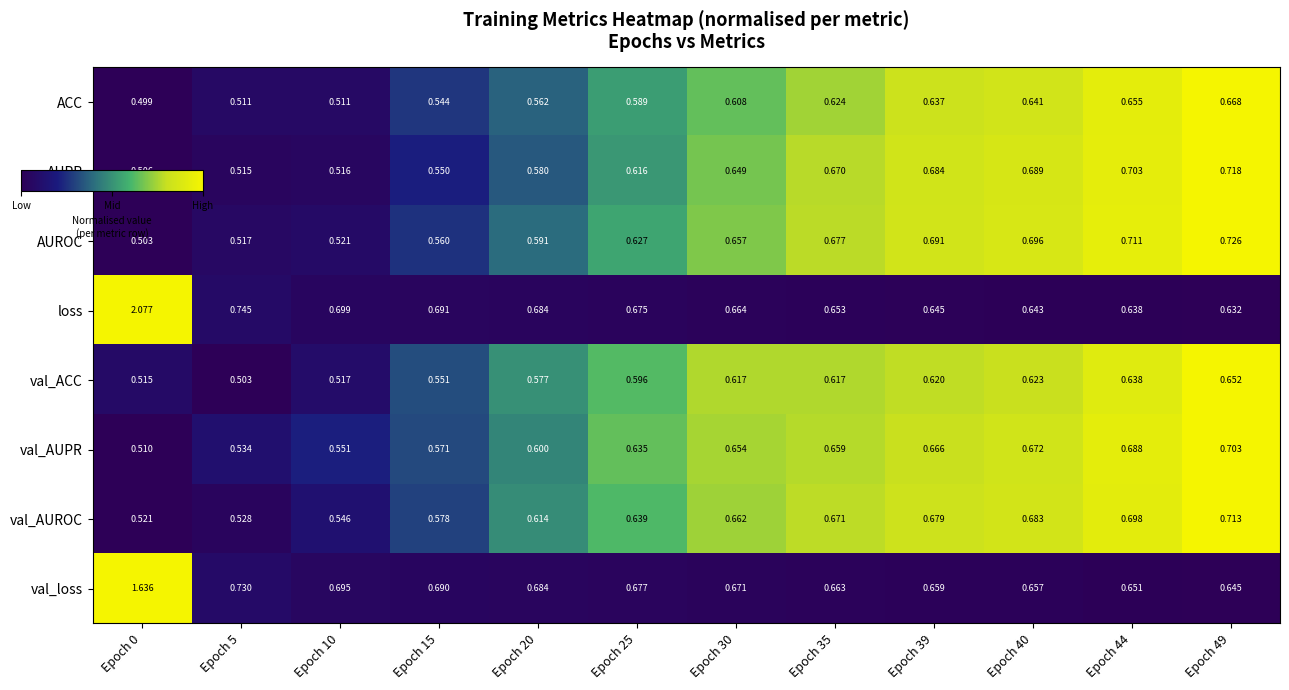

At which category is the sum across all series the highest?

Epoch 0